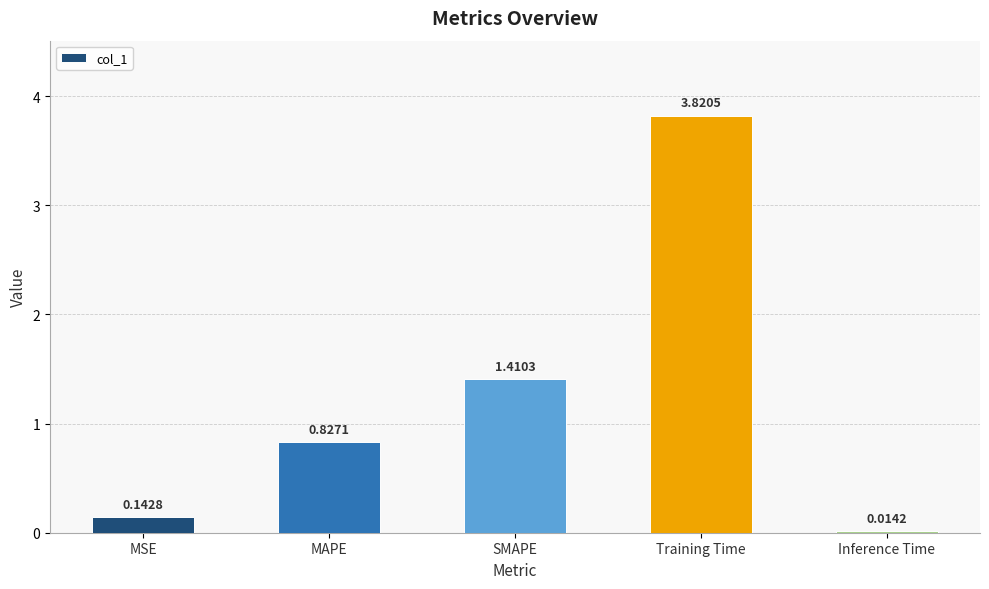

Are the bars grouped side by side (vs. stacked)?

No